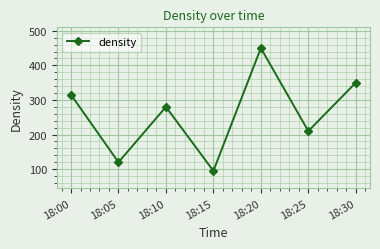

At which category does the data reach its first local peak?

18:10